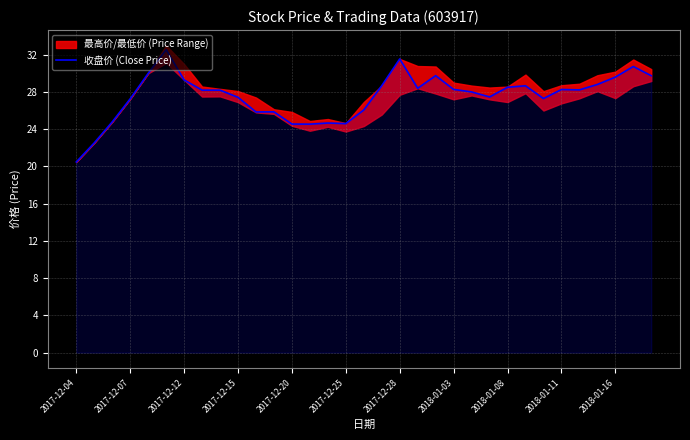

What is the minimum value for 收盘价 (Close Price)?

20.5